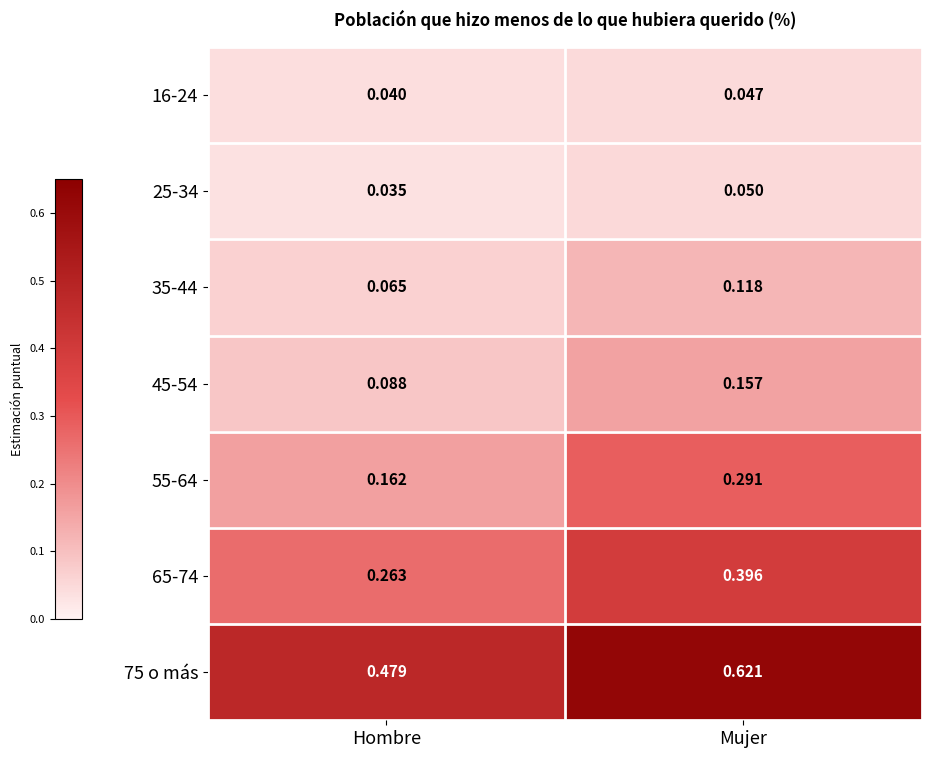

What is the total value across all series at Mujer?

1.7